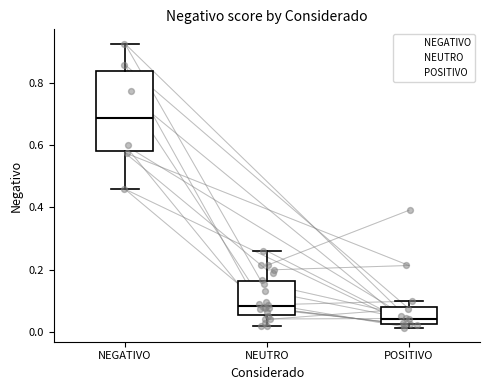

Reading left to right, read every box against the y-axis: the position of its median line, the range the box covers, and the ends of its whiskers. The values are not printed on the chart, so give them approximately, as read against the axis.

NEGATIVO: median 0.68, box 0.58 to 0.84, whiskers 0.46 to 0.92
NEUTRO: median 0.08, box 0.06 to 0.16, whiskers 0.02 to 0.26
POSITIVO: median 0.04, box 0.02 to 0.08, whiskers 0.02 (just below the box's lower edge) to 0.10